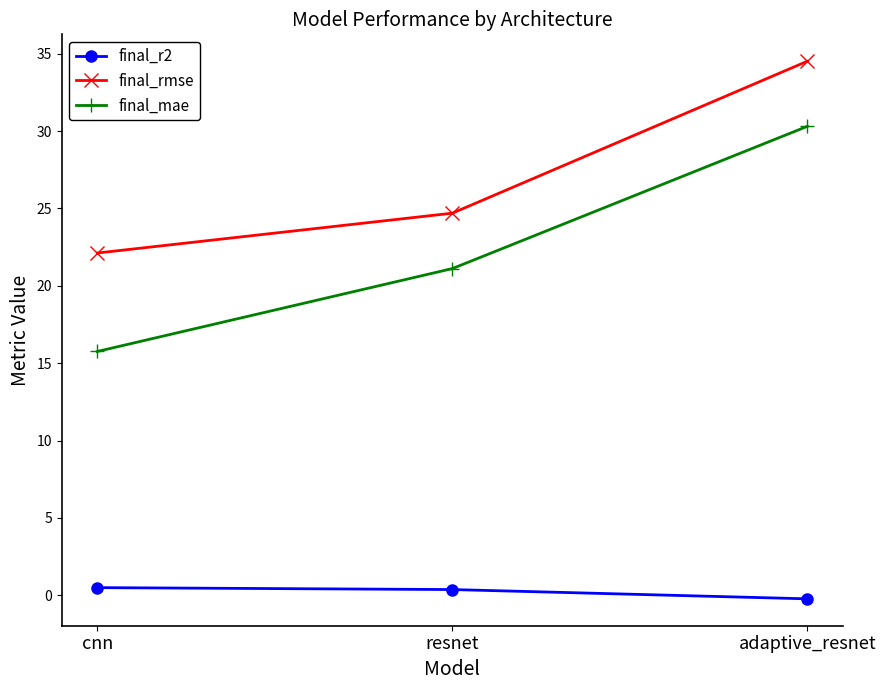

Does the chart display data point markers on the line(s)?

Yes